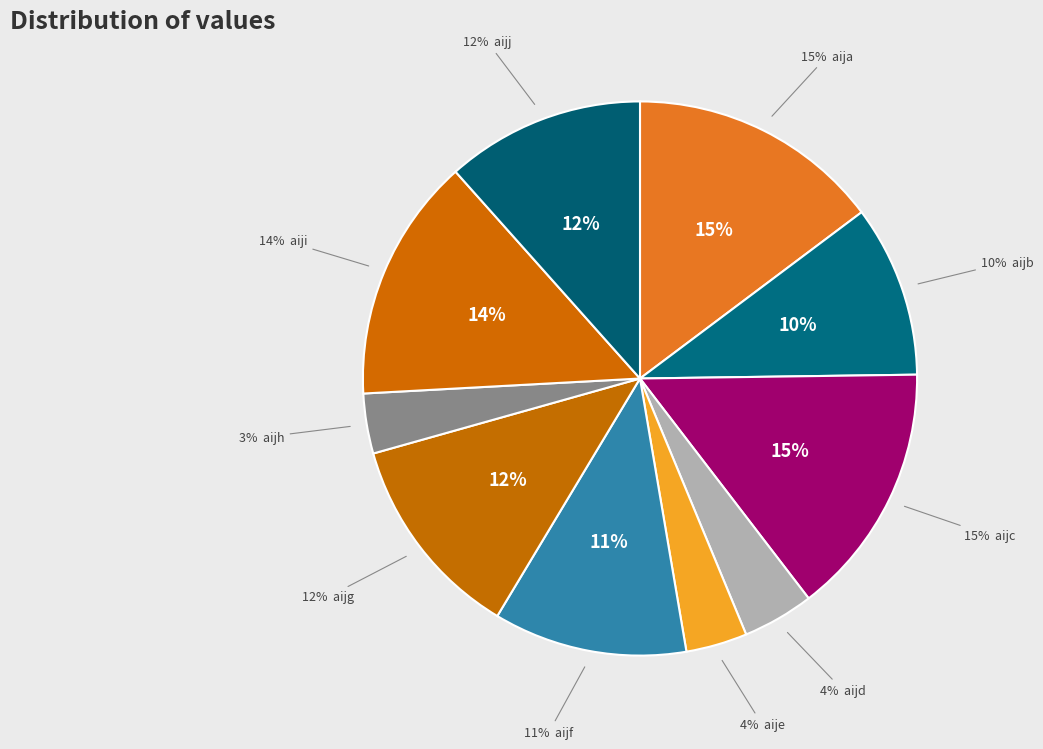

Rank the categories by value from lowest to highest.

aijh, aije, aijd, aijb, aijf, aijj, aijg, aiji, aija, aijc